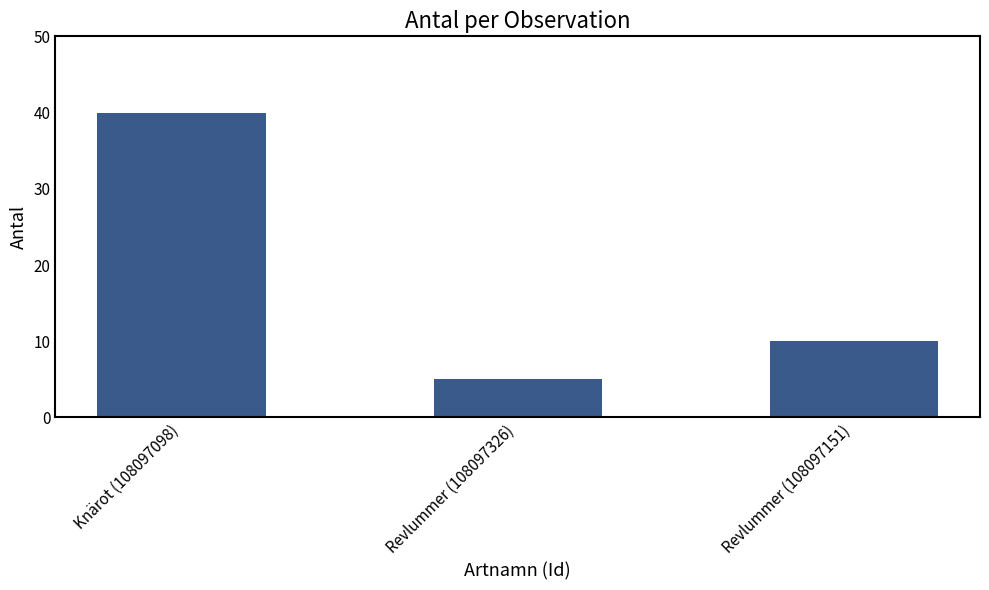

Read the value at Knärot (108097098).

40